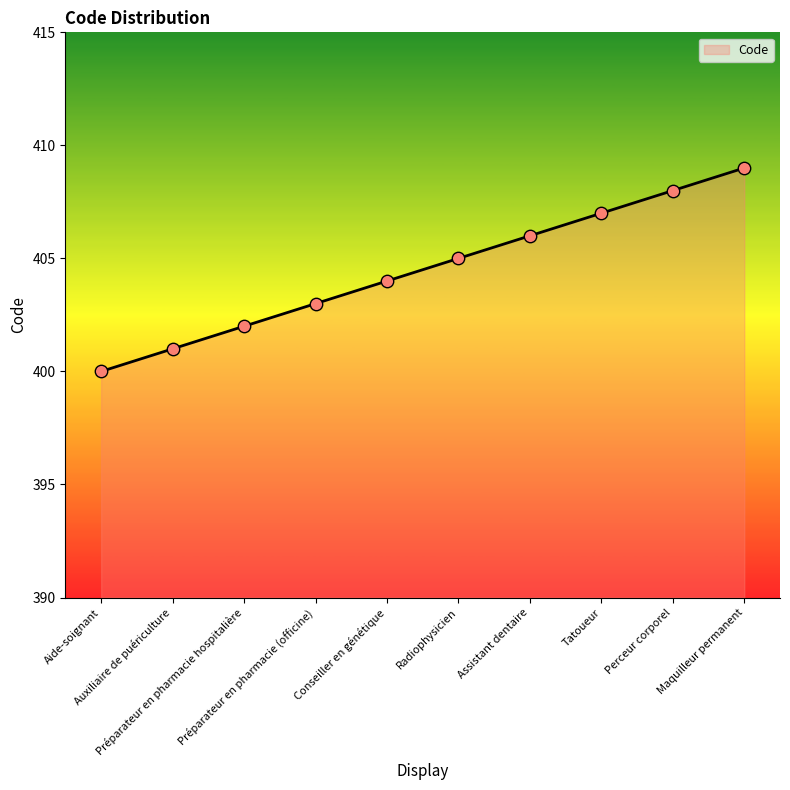

Between Préparateur en pharmacie (officine) and Maquilleur permanent, which is larger?

Maquilleur permanent